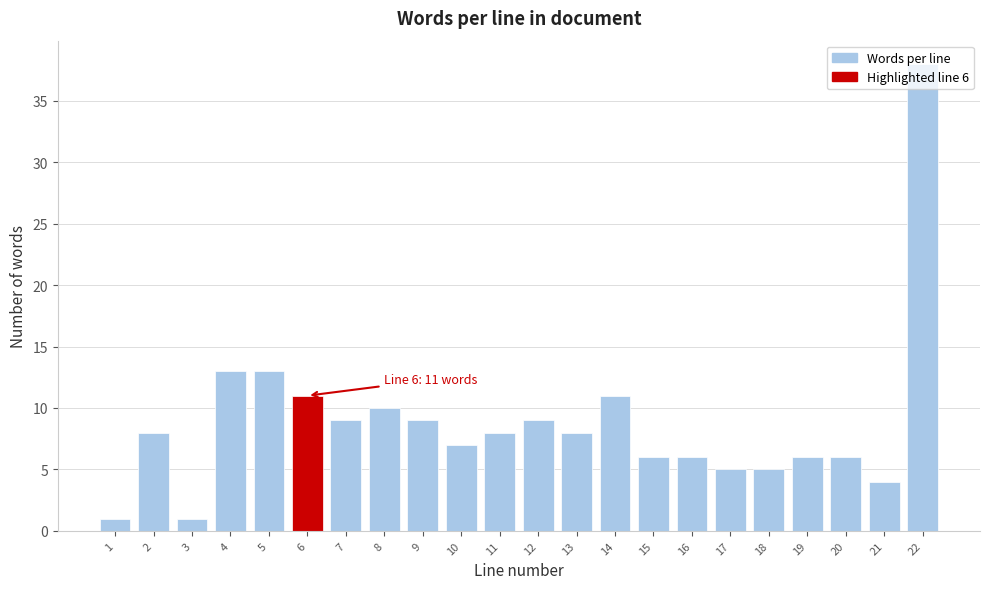

What is the value of the 16th bar from the left?

6